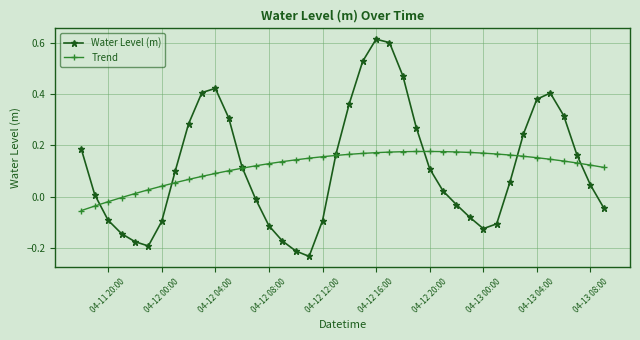

Rank the series by their maximum value, from lowest to highest.

Trend, Water Level (m)